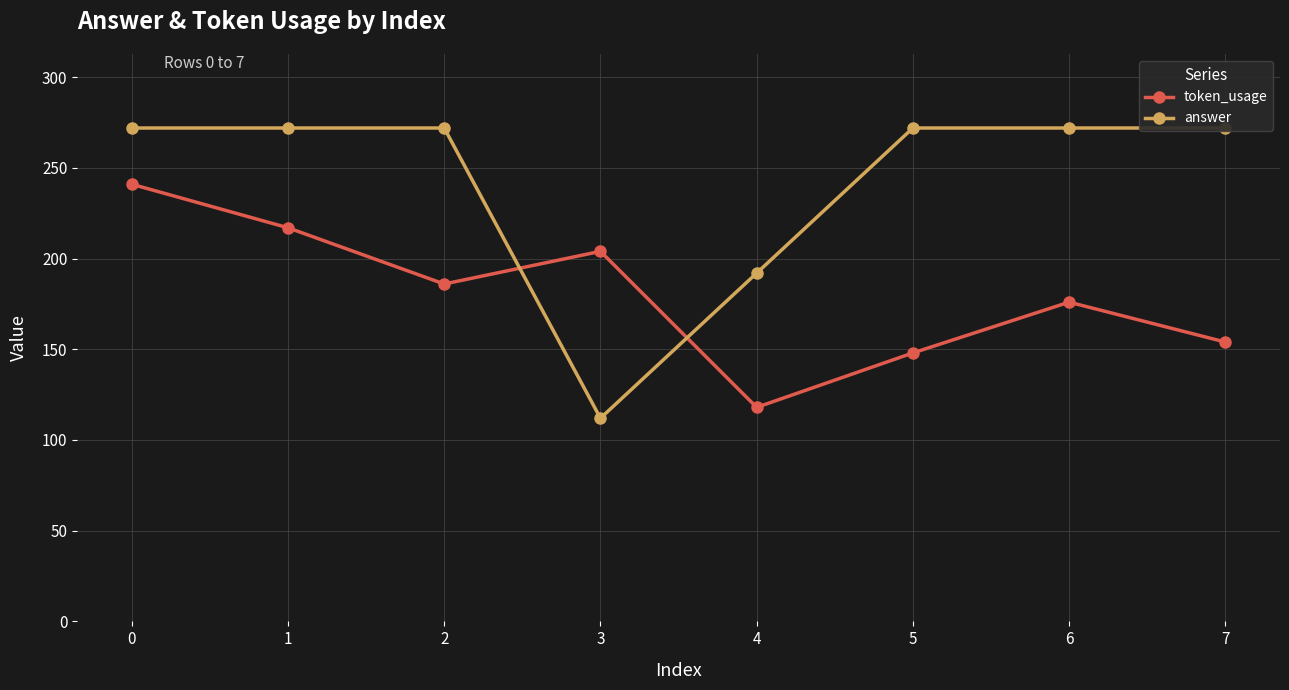

What are all the series names shown in the legend?

token_usage, answer